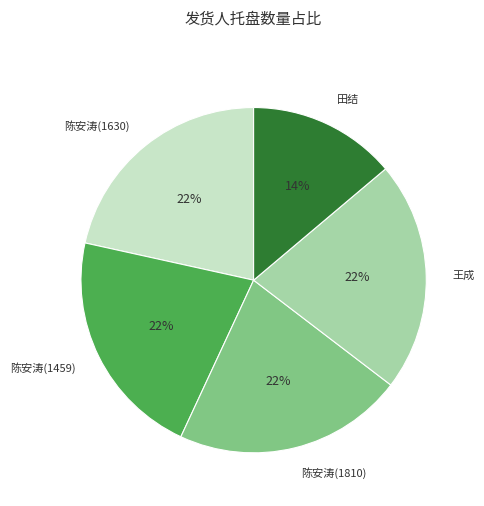

Which category has the smallest portion of the pie?

田结